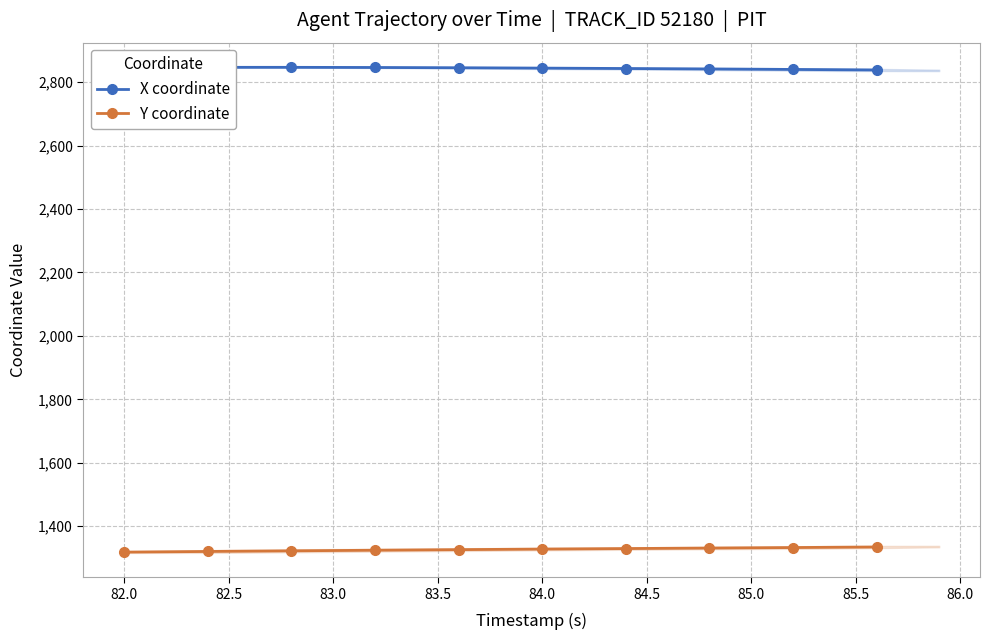

True or false: Y coordinate has a value of 1946.5 at 84.0.

False